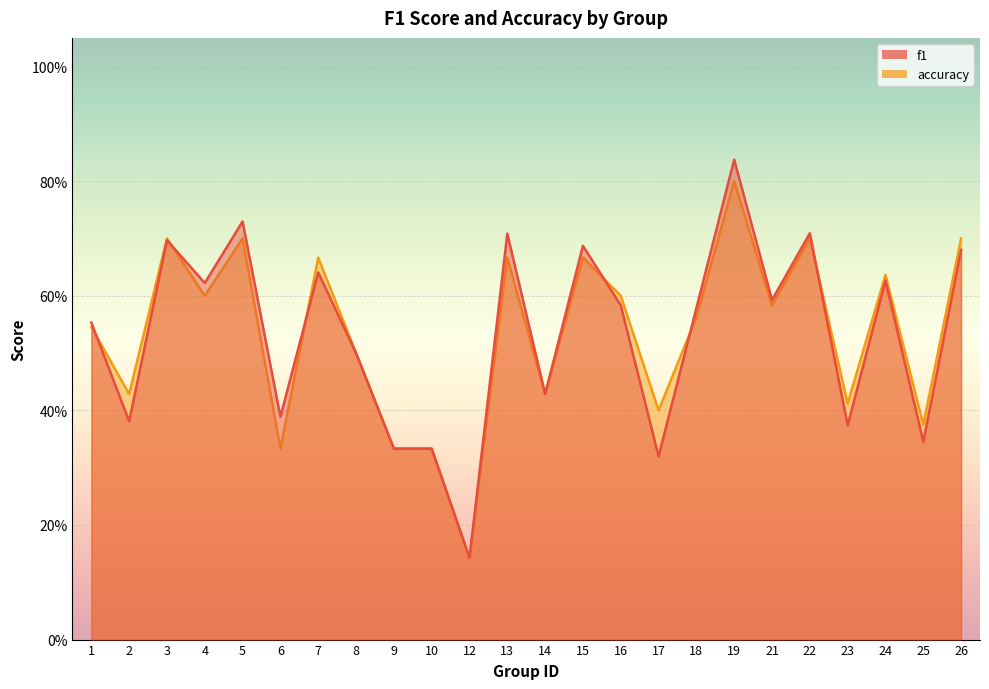

What is the total value across all series at 4?

1.2